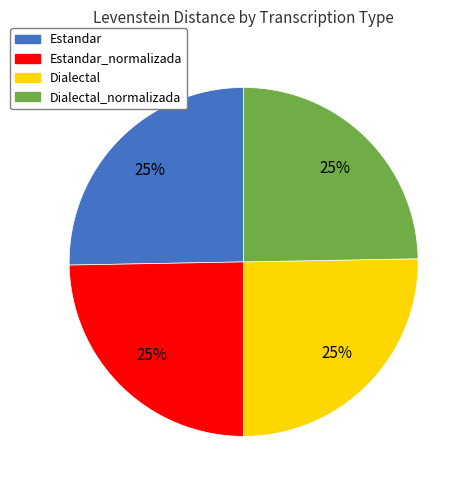

Is there any slice that represents more than half of the pie?

No